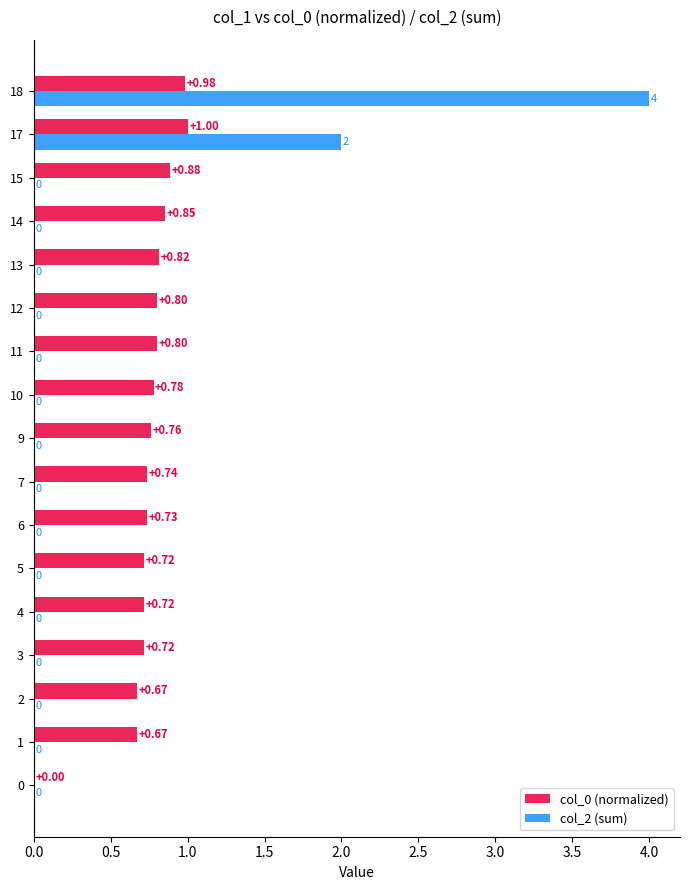

Which series changed the most between 2 and 17?

col_2 (sum)